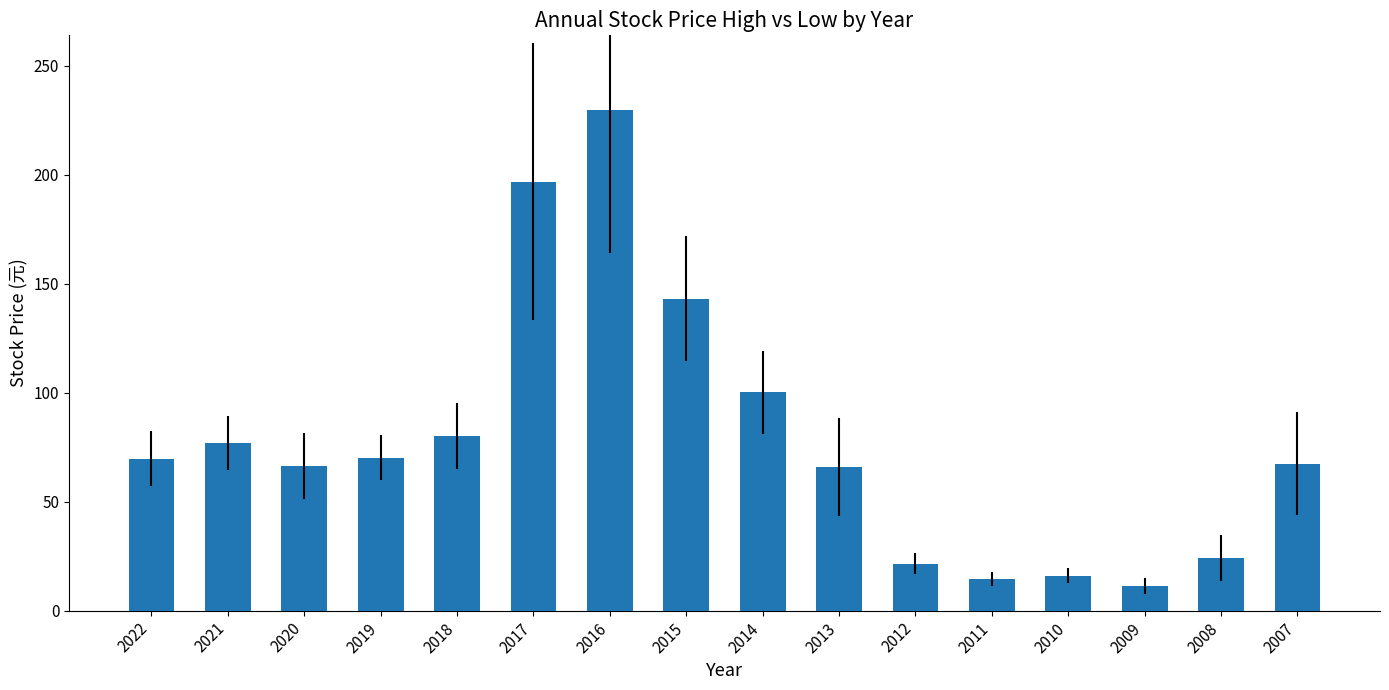

True or false: the data shows 178.2 at 2014.

False